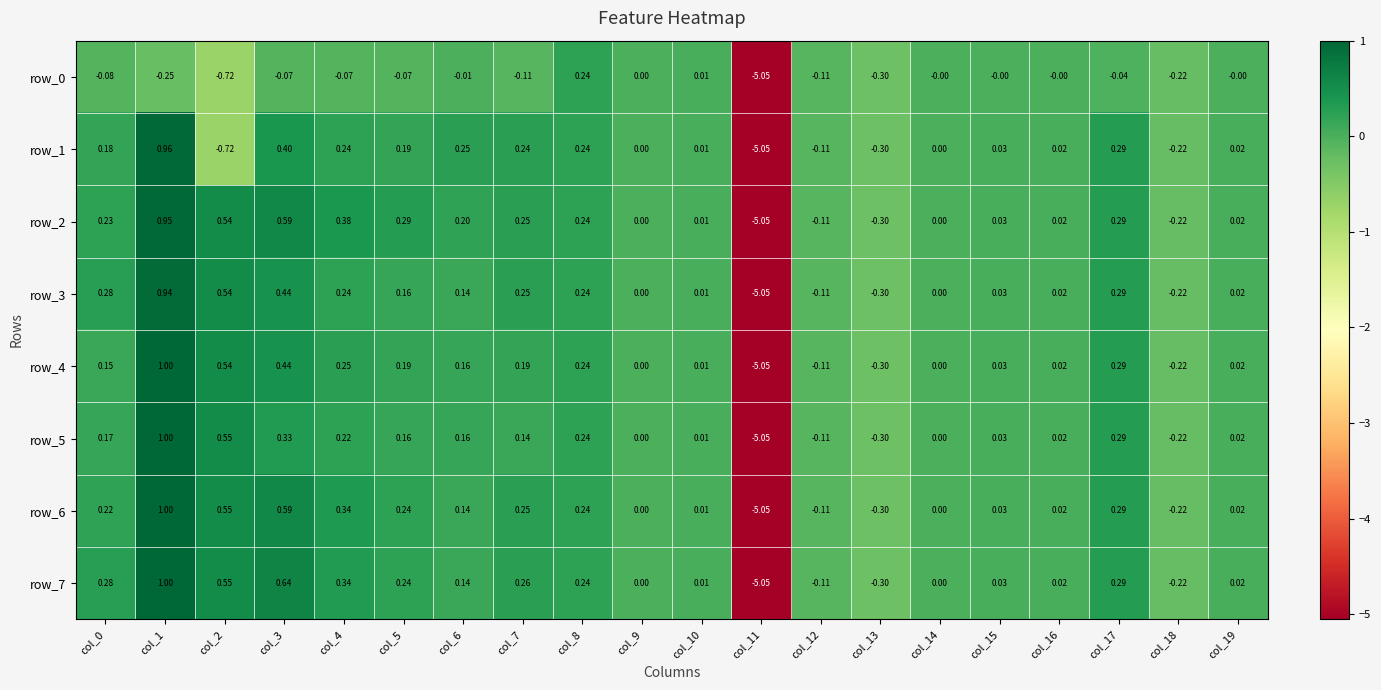

What is the sum of all row_5 values?

-2.3